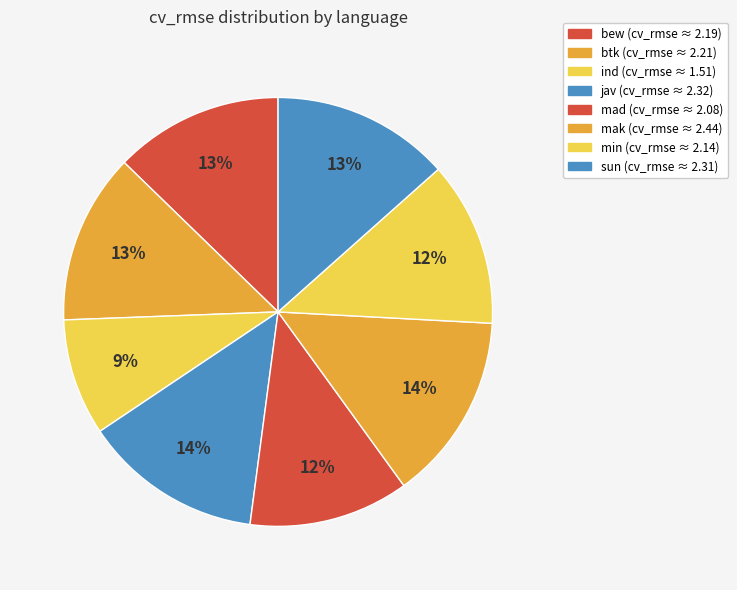

Count the number of slices in the pie.

8